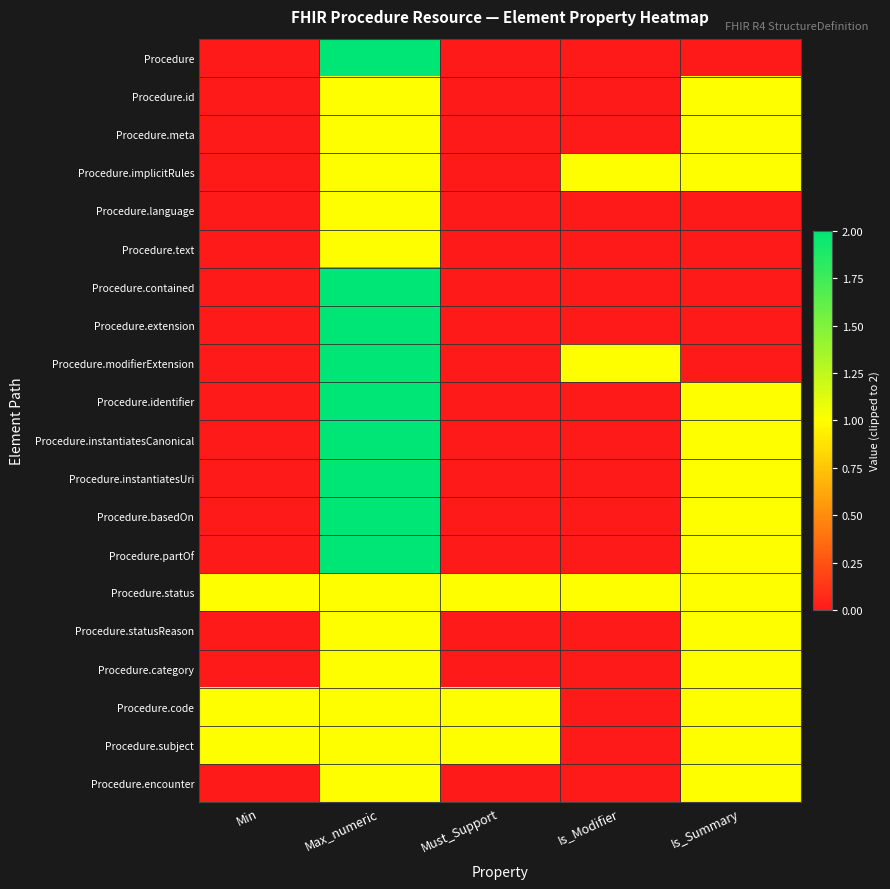

What is the total value across all series at Is_Summary?

14